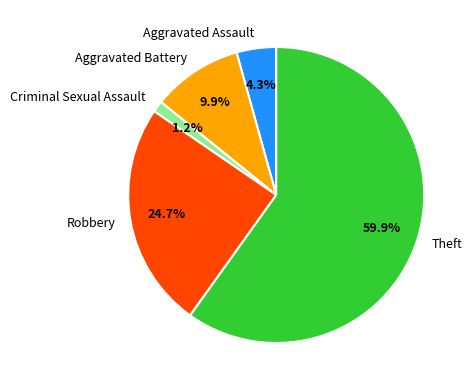

Which has a higher value, Robbery or Theft?

Theft